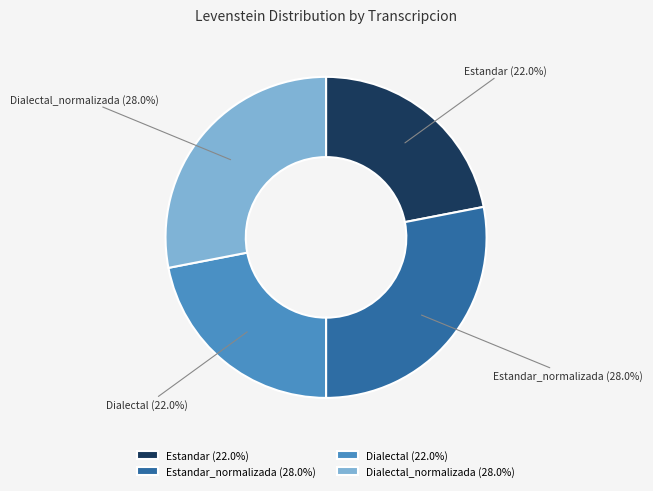

Between Dialectal and Dialectal_normalizada, which is larger?

Dialectal_normalizada